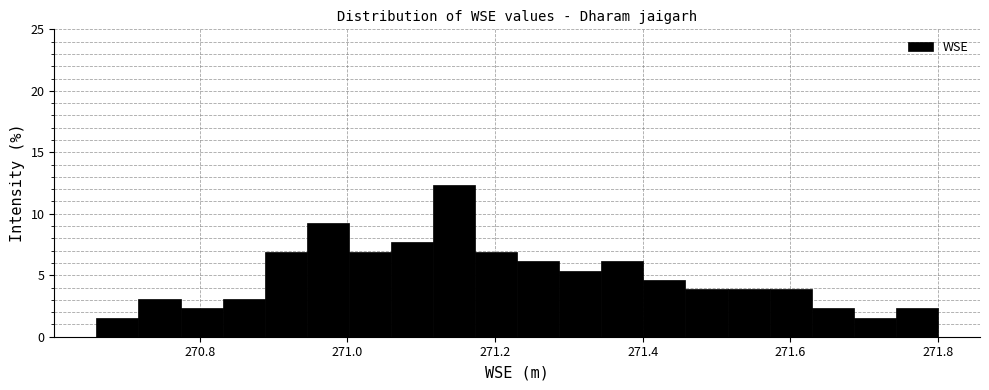

Read against the x-axis, roughly where is the centre of the tallest bar?

271.14